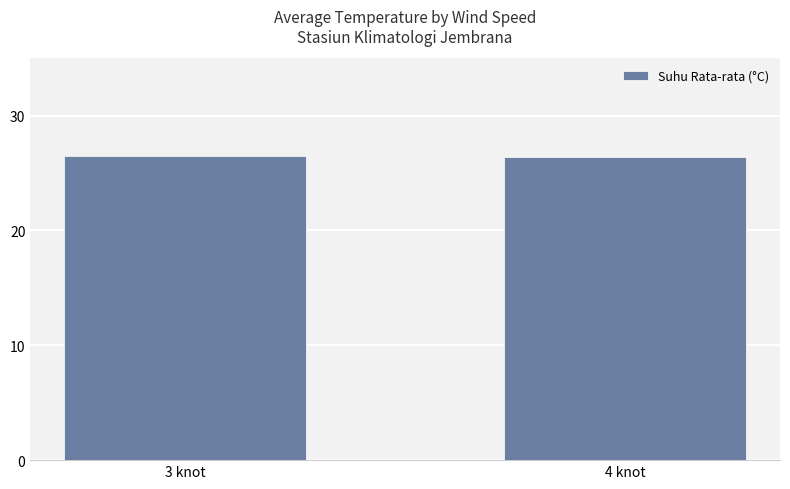

What is the value of the 2nd bar from the left?

26.4